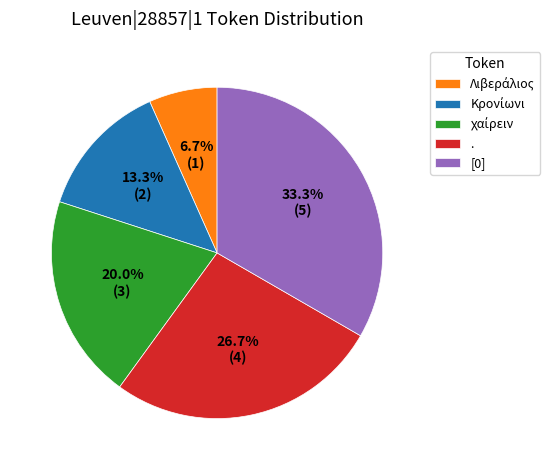

How much of the chart is everything except .?

73.3%